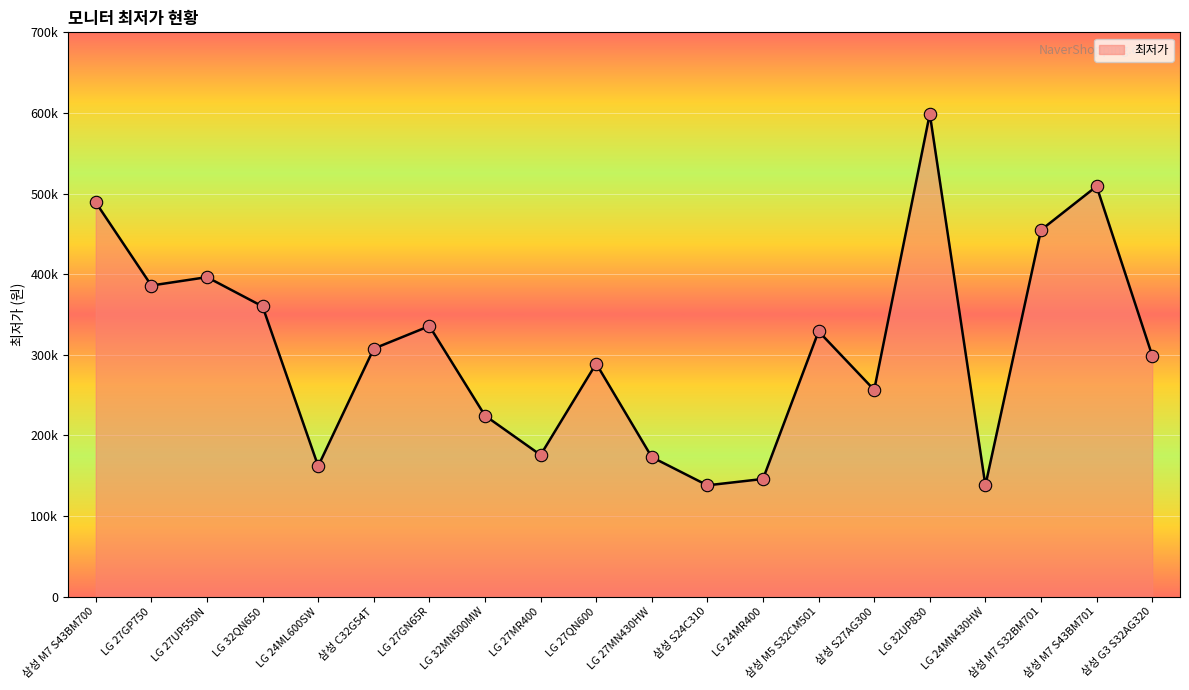

Approximately how many times larger is the value at LG 27QN600 compared to 삼성 M7 S43BM700?

0.6